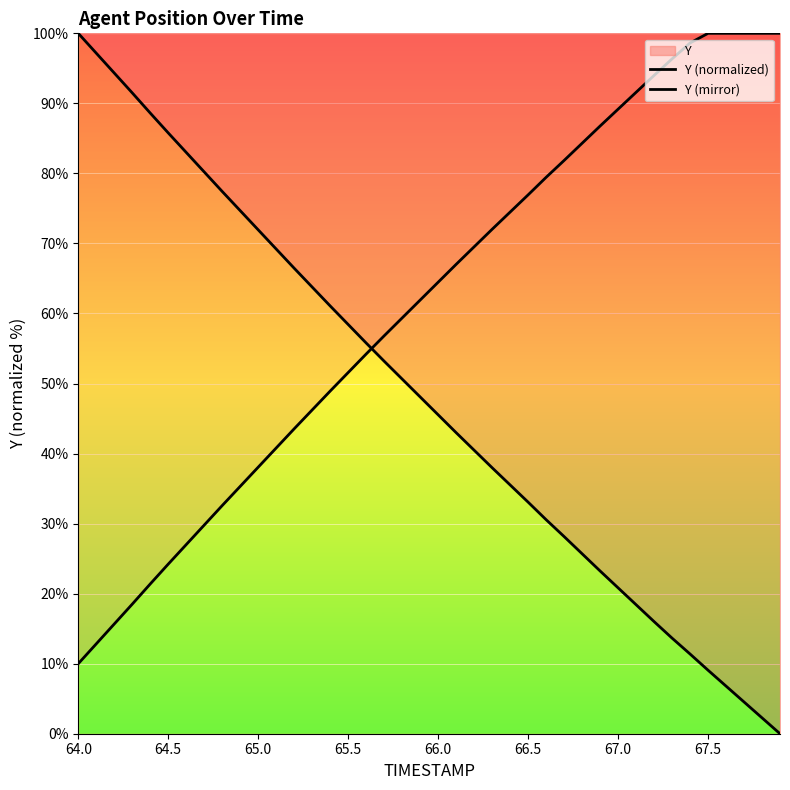

What is the difference between the maximum and minimum values in the Y (mirror) series?

90.0